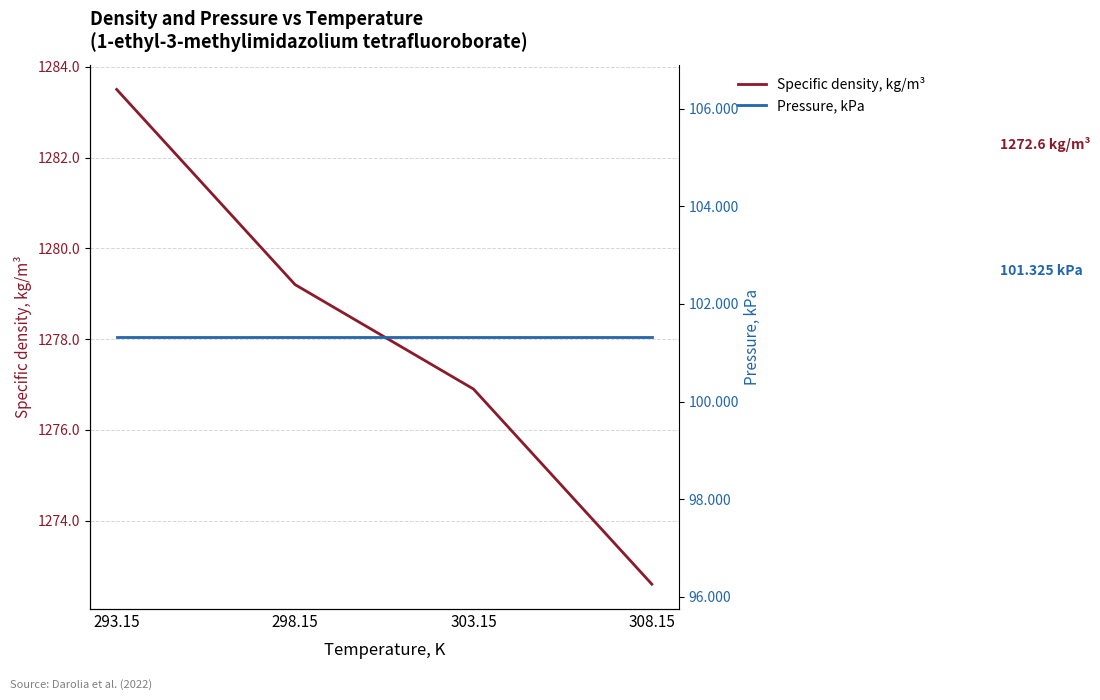

What is the label of the 2nd point from the right?

303.15